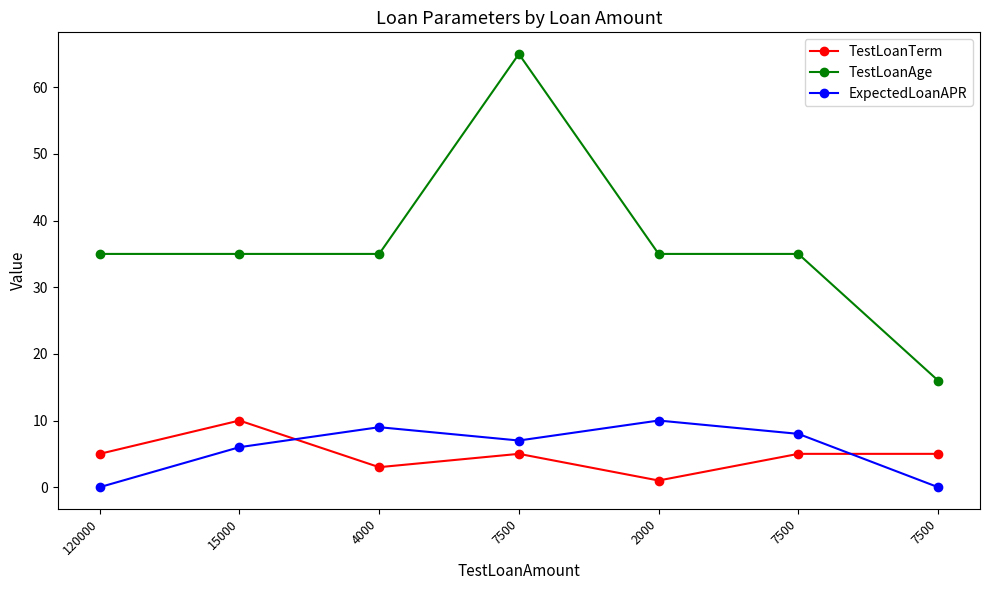

What is the label of the 6th point from the left?

7500